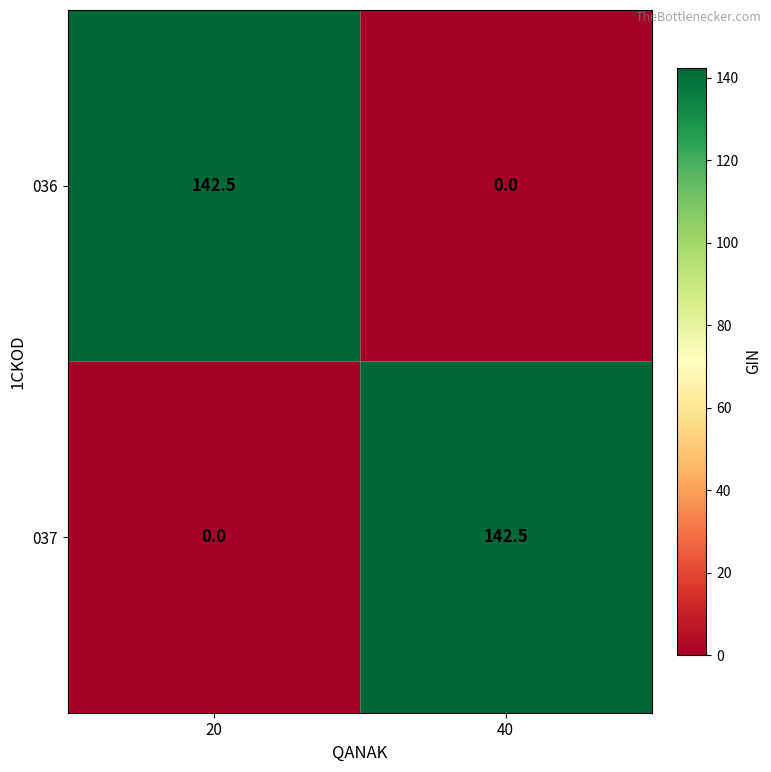

Reading left to right, what are all the values shown in this chart?

036: 20=142.5	40=0.0
037: 20=0.0	40=142.5